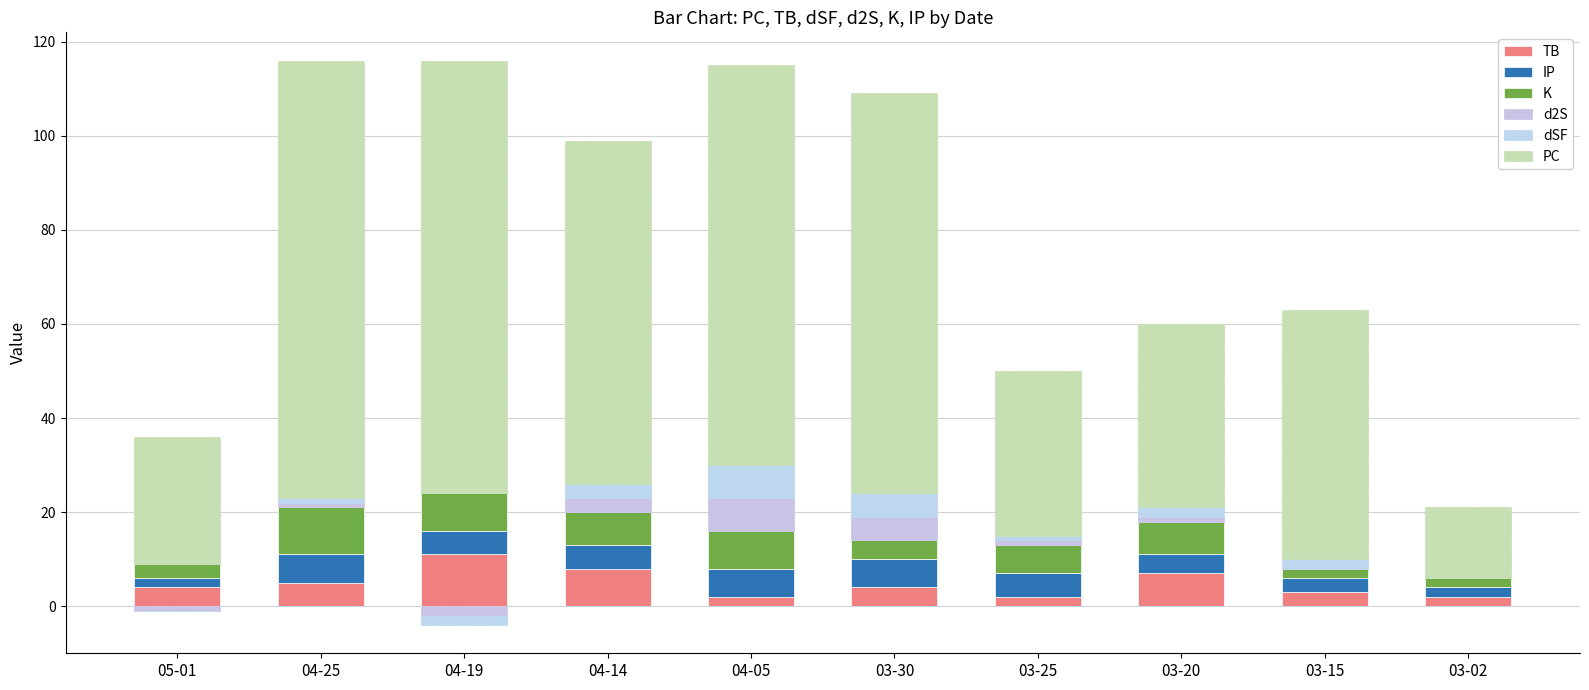

What is the approximate value of TB at 04-14?

8